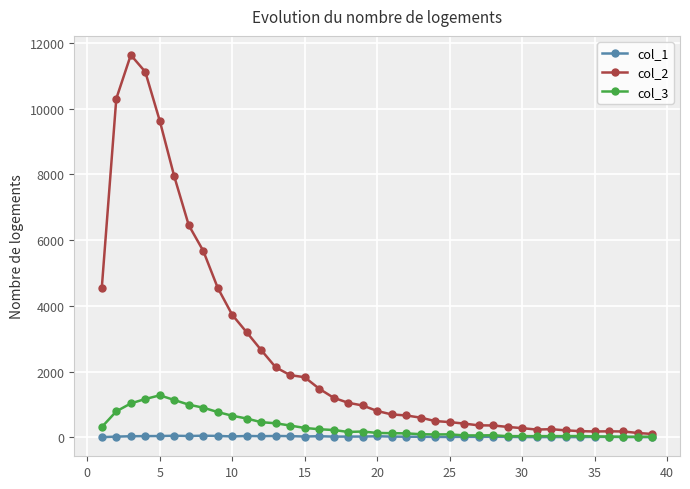

At how many categories does at least one series exceed 2051?

13